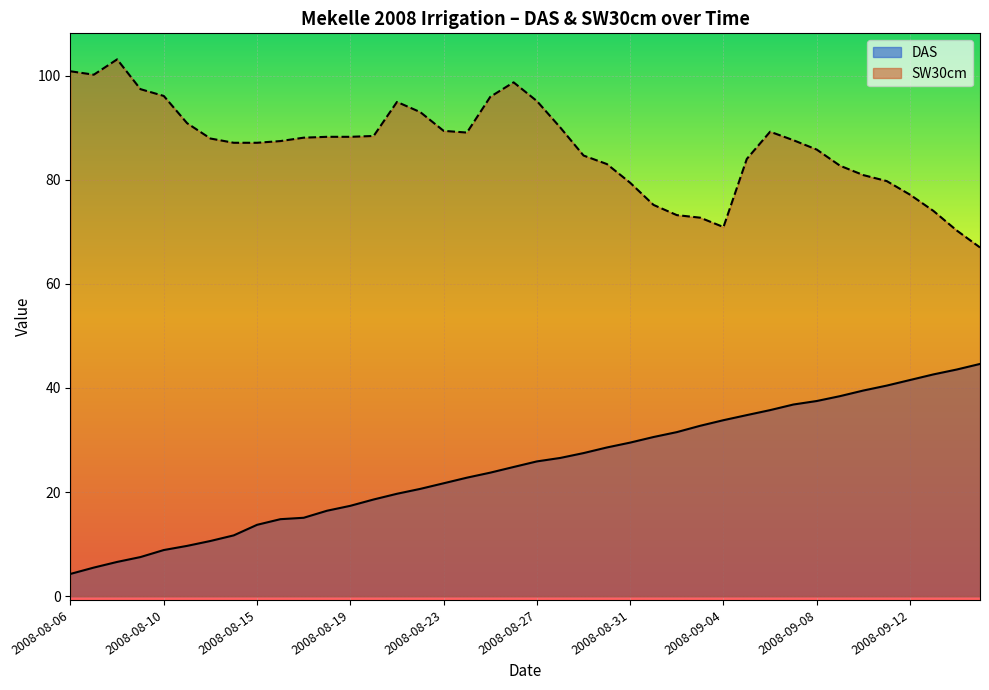

What is the total value across all series at 2008-08-22?

113.6